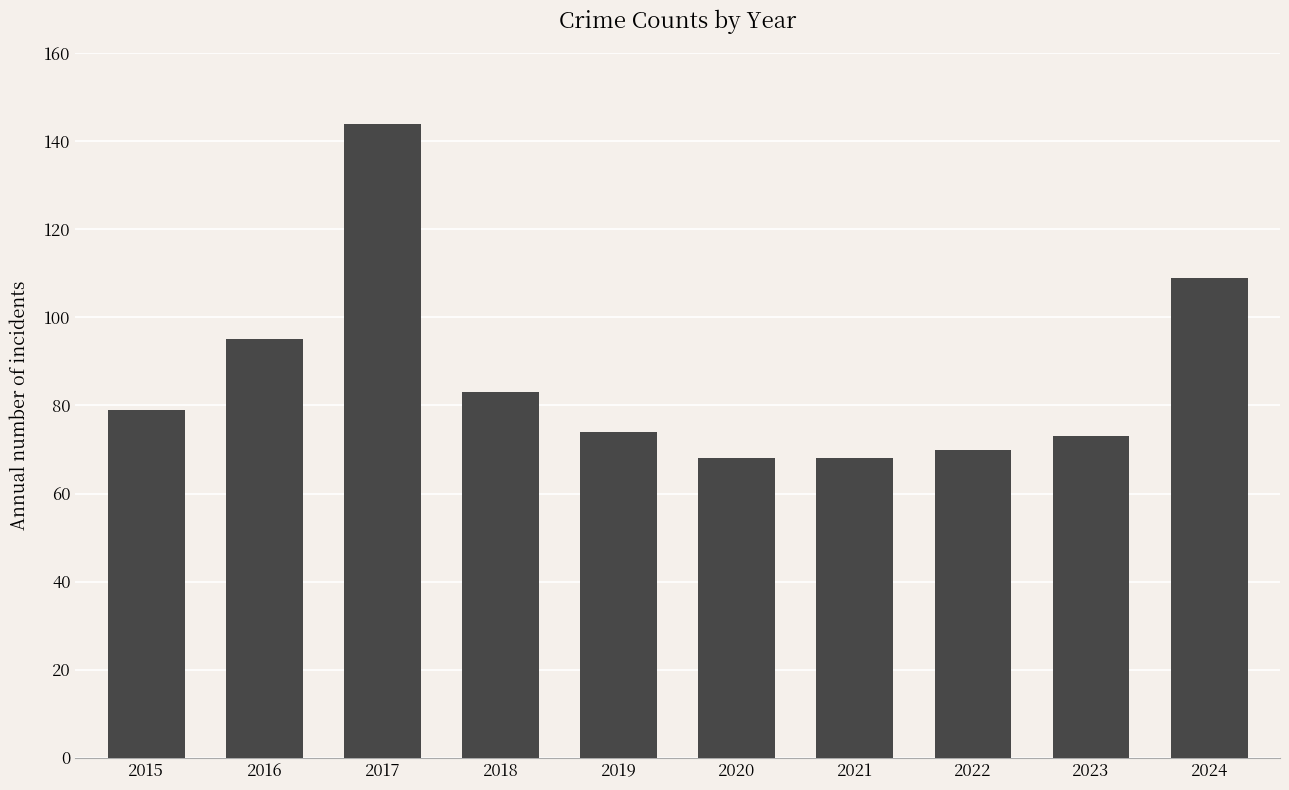

Between 2021 and 2016, which is larger?

2016